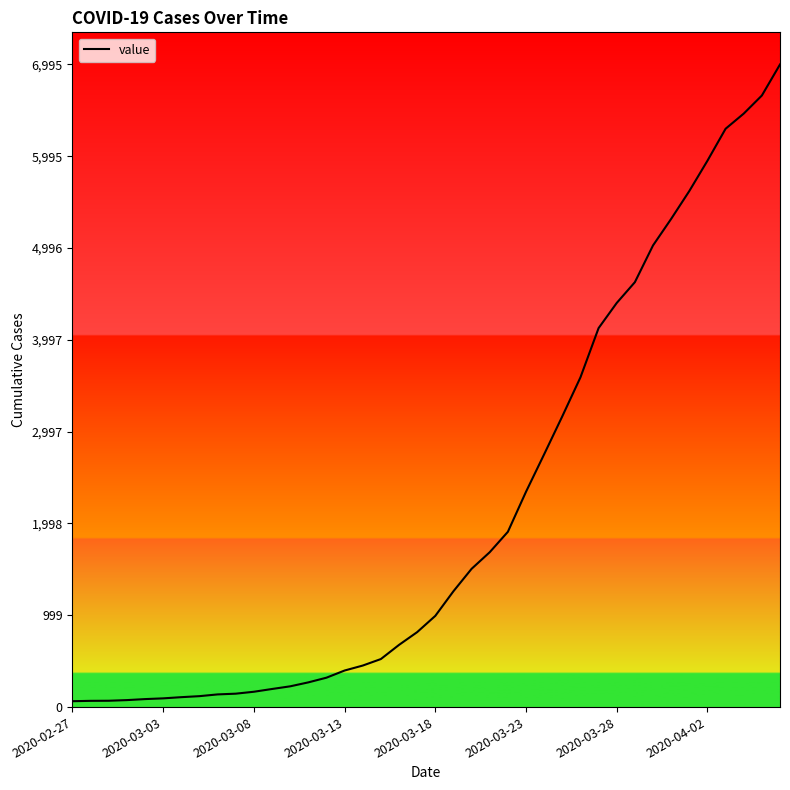

What is the difference between the maximum and minimum values?

6931